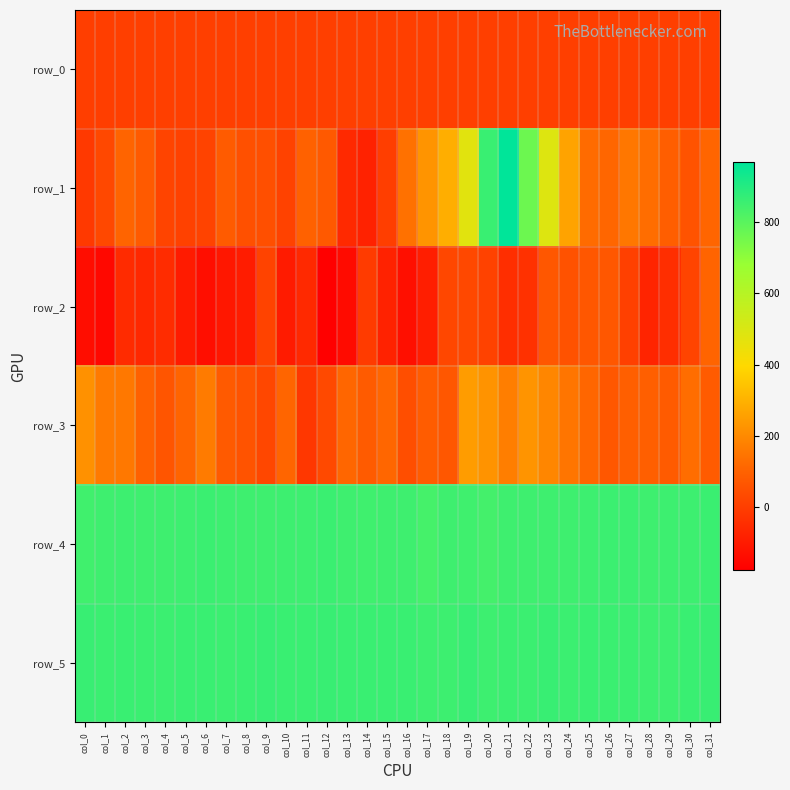

The value of row_2 at col_7 is -29.9. True or false?

False